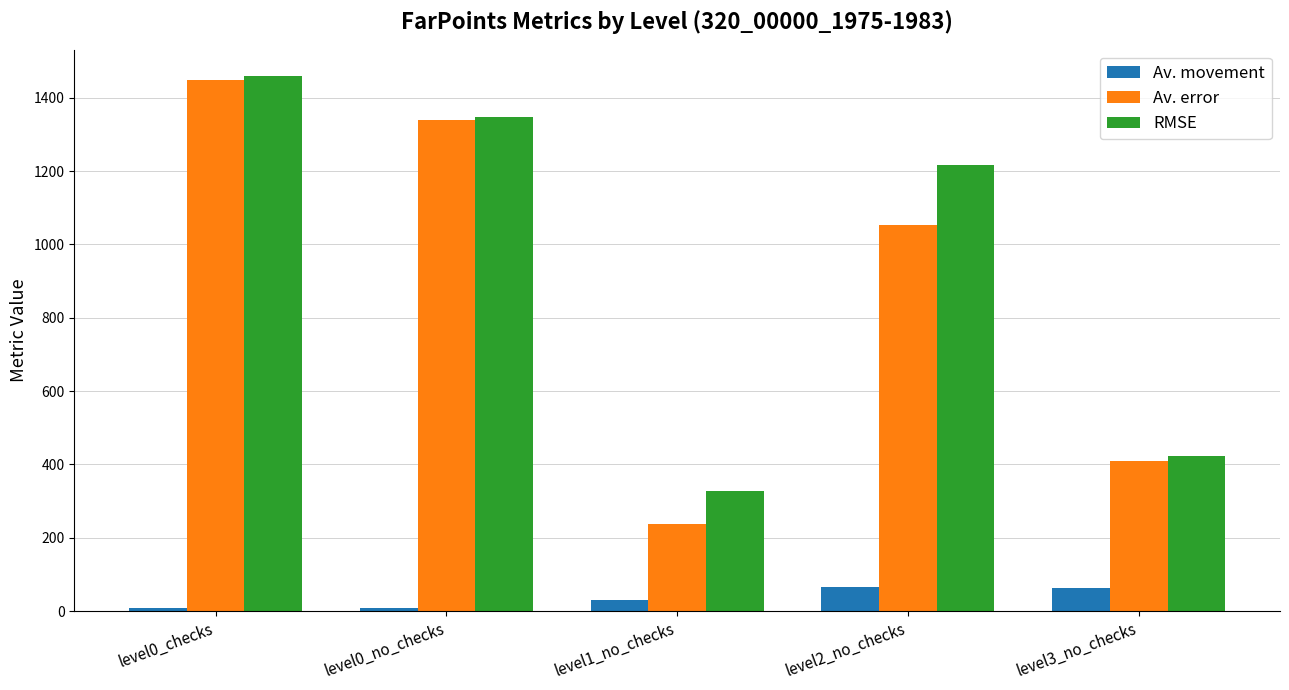

Which series changed the most between level0_no_checks and level3_no_checks?

Av. error